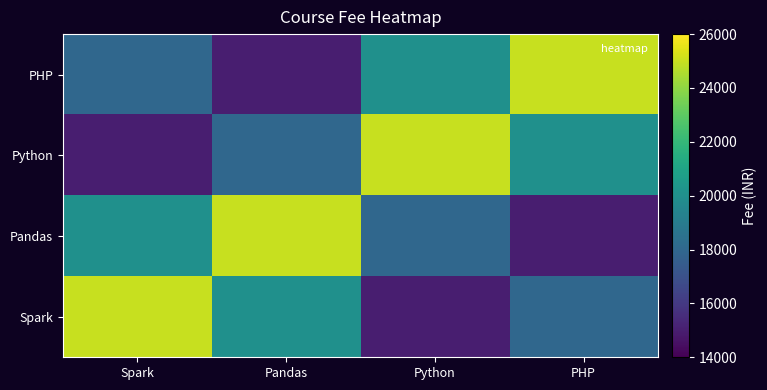

At which category is the sum across all series the highest?

Spark